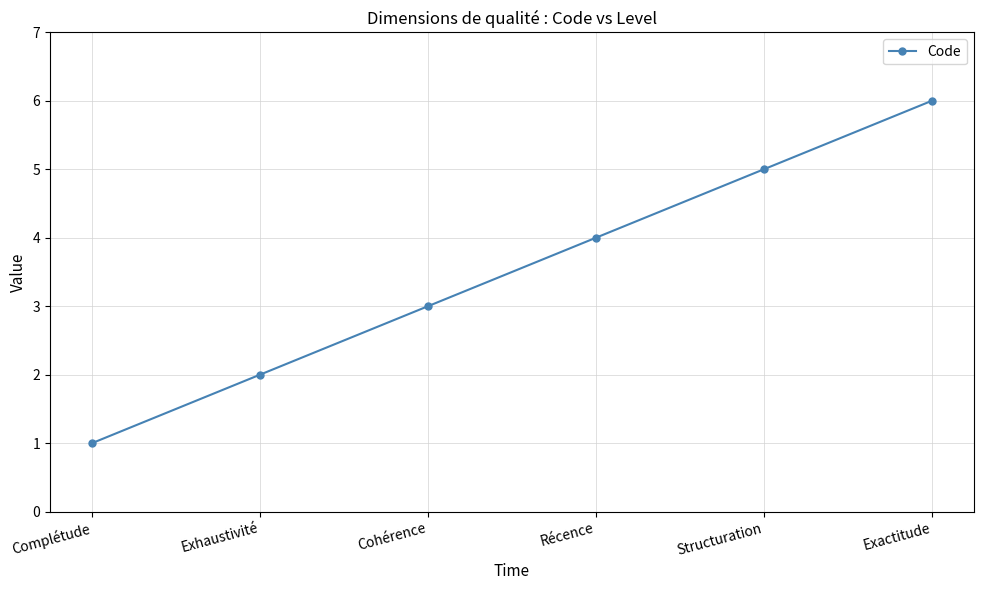

List the labels in order of value, smallest first.

Complétude, Exhaustivité, Cohérence, Récence, Structuration, Exactitude